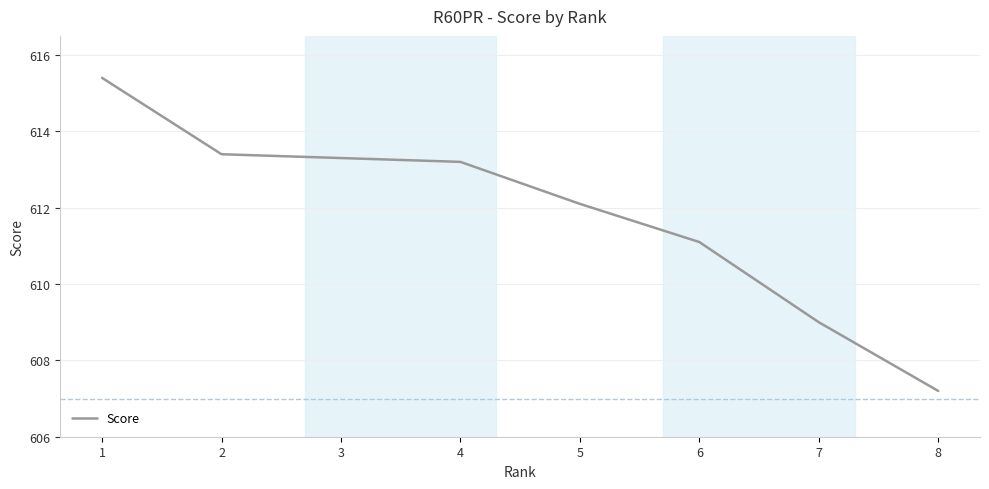

Which category has the lowest value across all series?

8